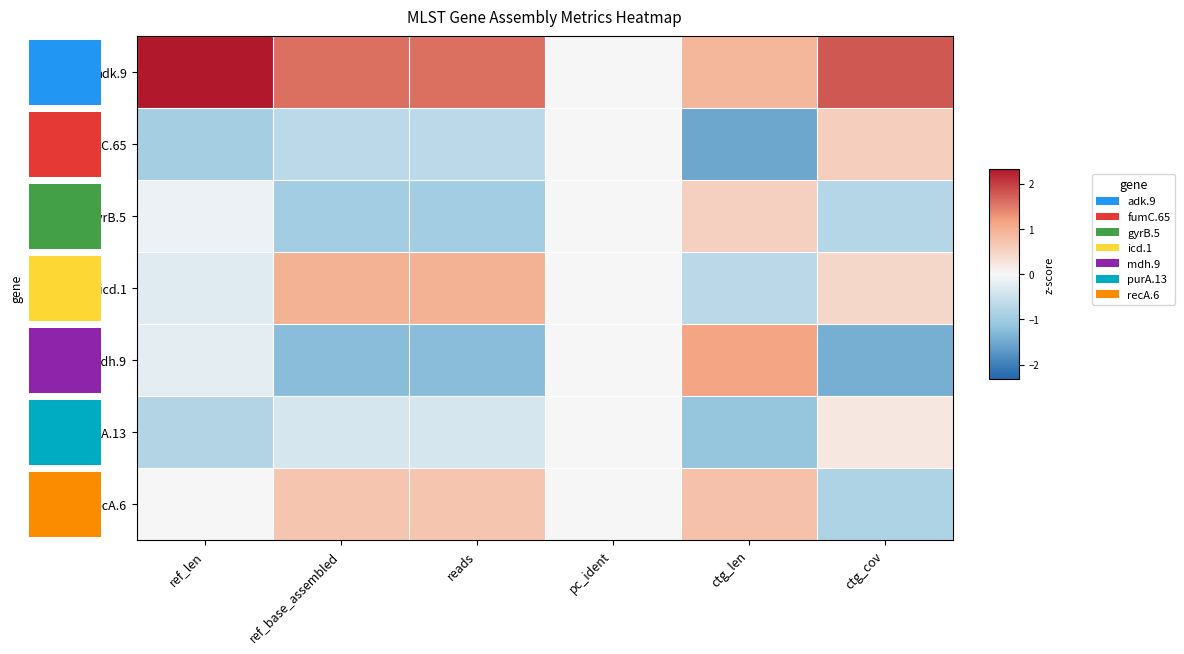

Rank the categories by purA.13 value from highest to lowest.

ctg_cov, pc_ident, ref_base_assembled, reads, ref_len, ctg_len